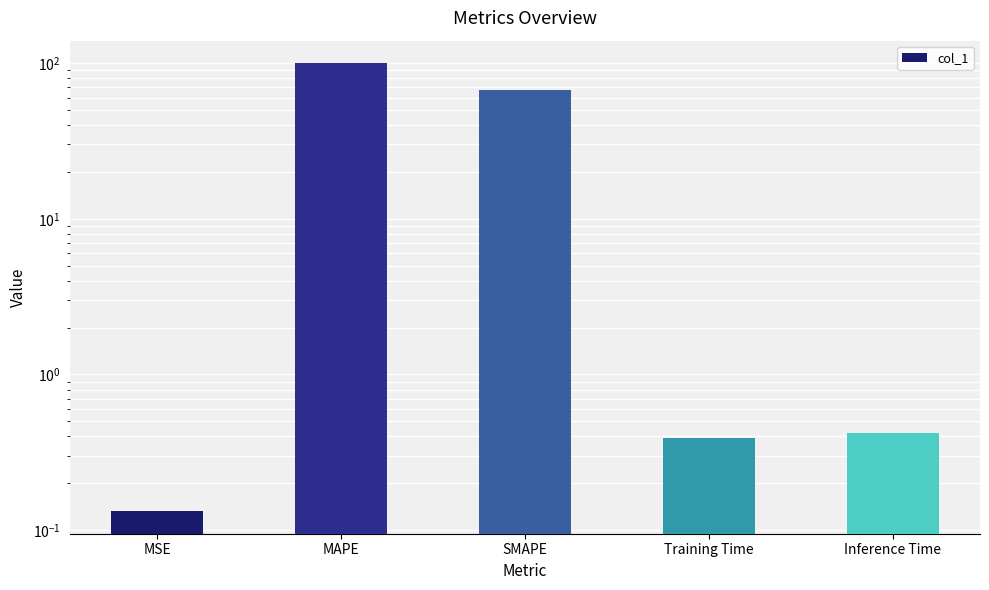

Is it true that the value at Inference Time is 0.2?

False